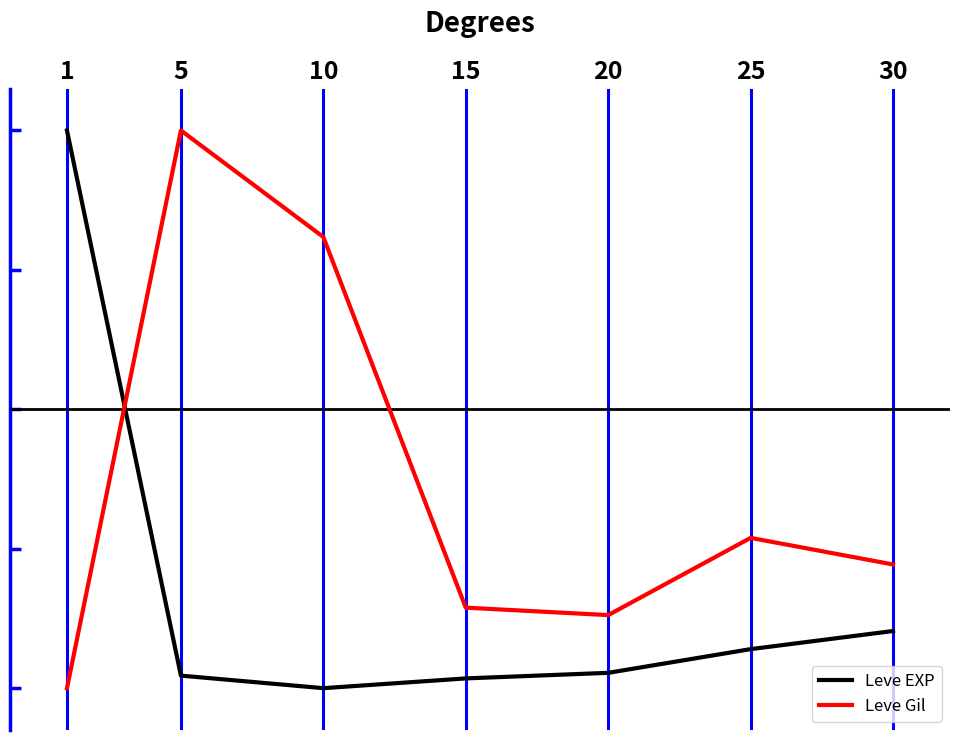

What are all the series names shown in the legend?

Leve EXP, Leve Gil